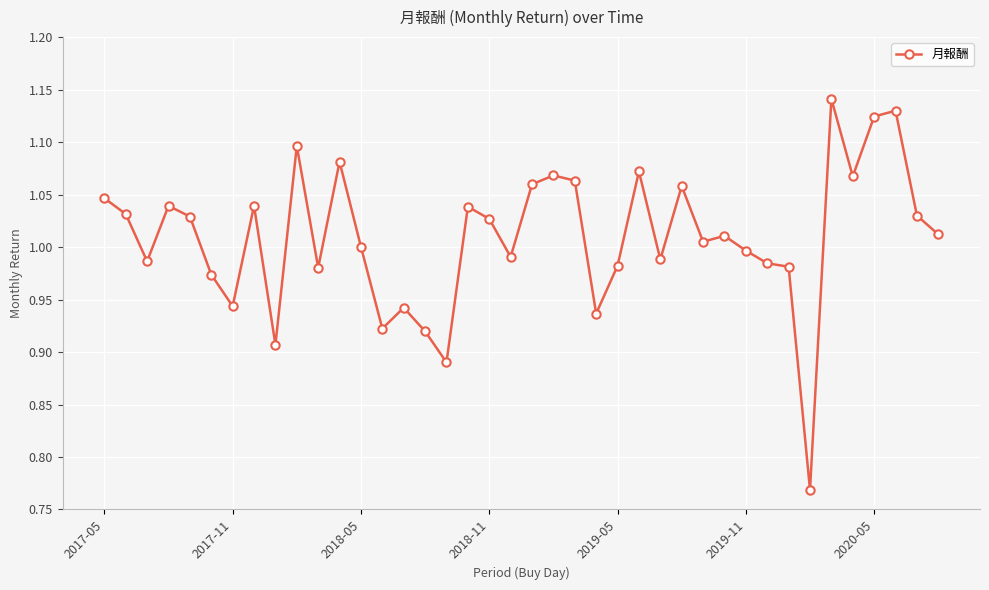

What is the sum of all values?

40.4